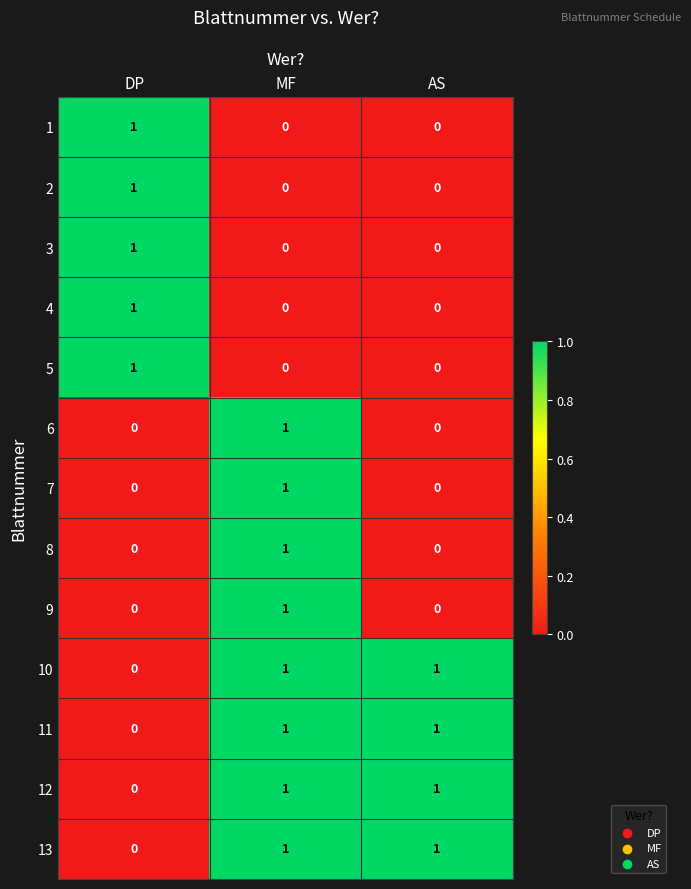

What is the total value across all series at DP?

5